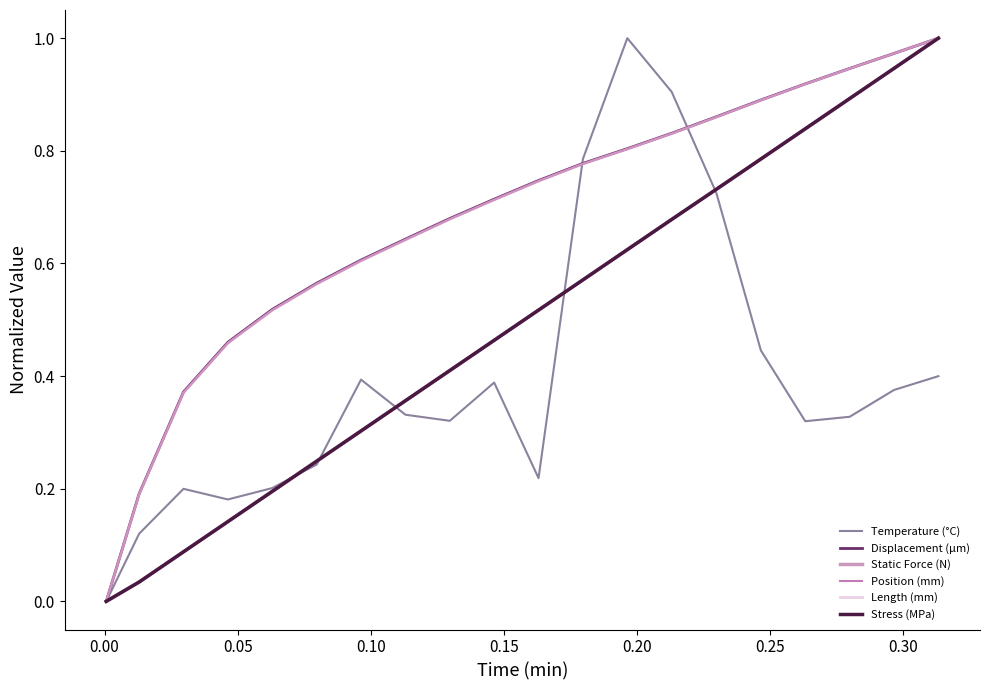

Is this an area chart (filled region under the line)?

No